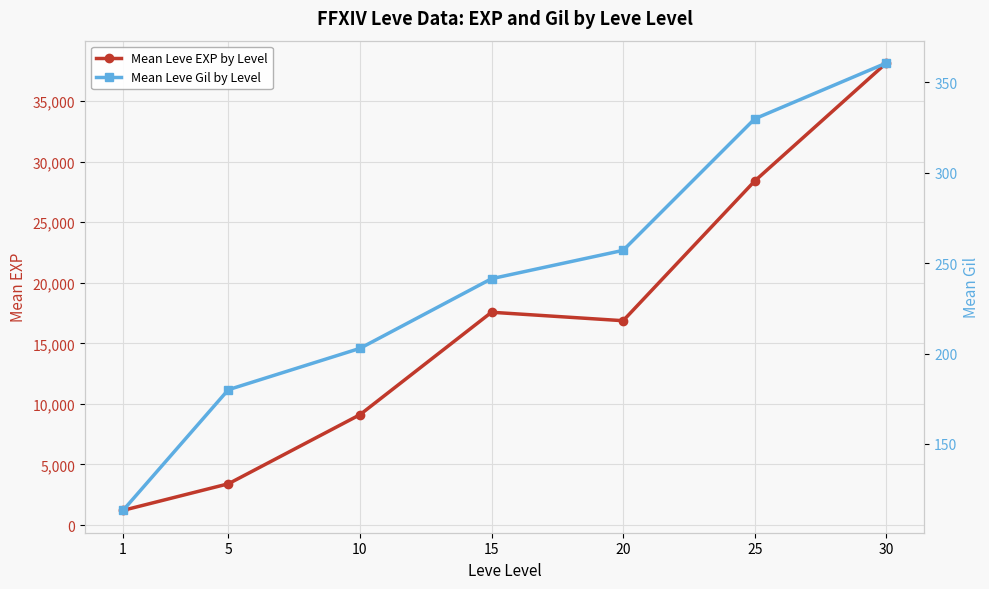

What is the value of the Mean Leve Gil by Level point at the 5th from the left?

257.0